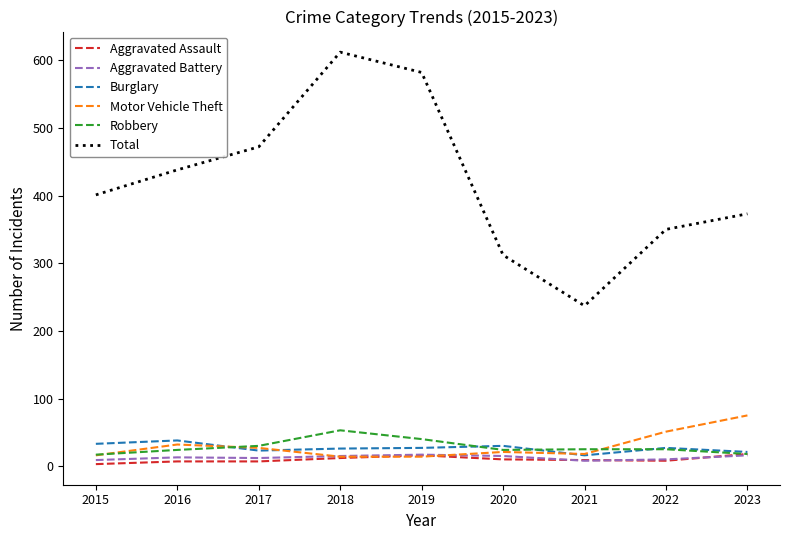

The Burglary series shows 27 at 2022. True or false?

True